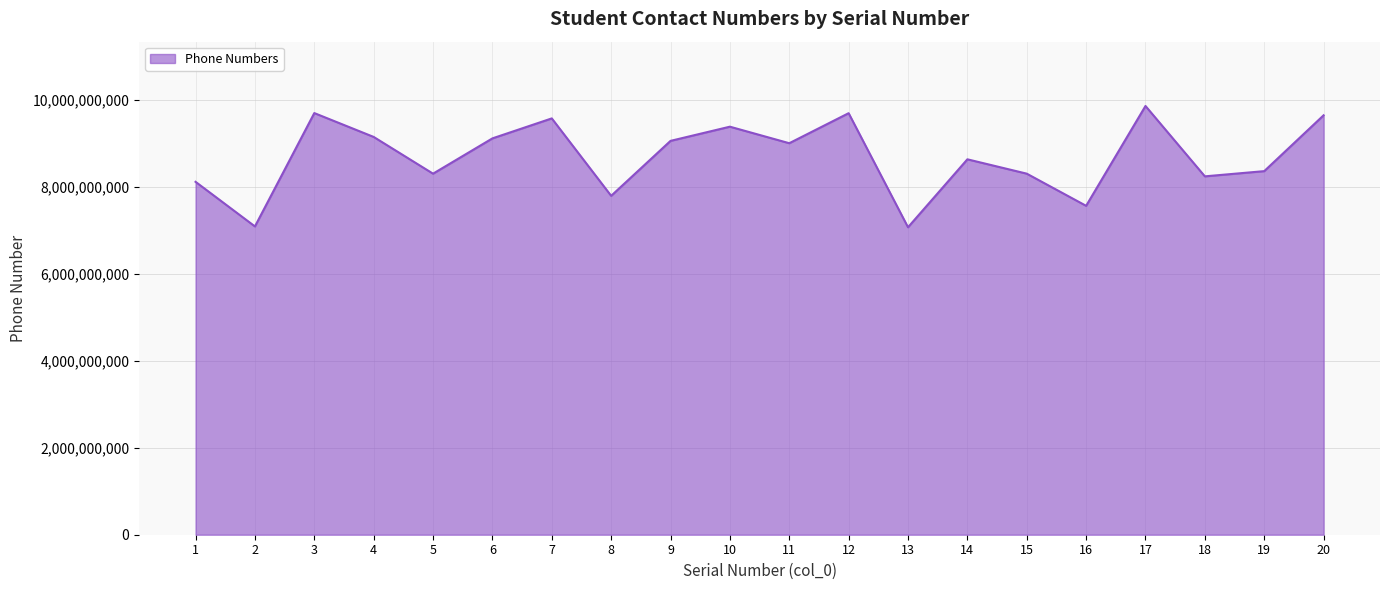

What is the maximum value shown in the chart?

9866953987